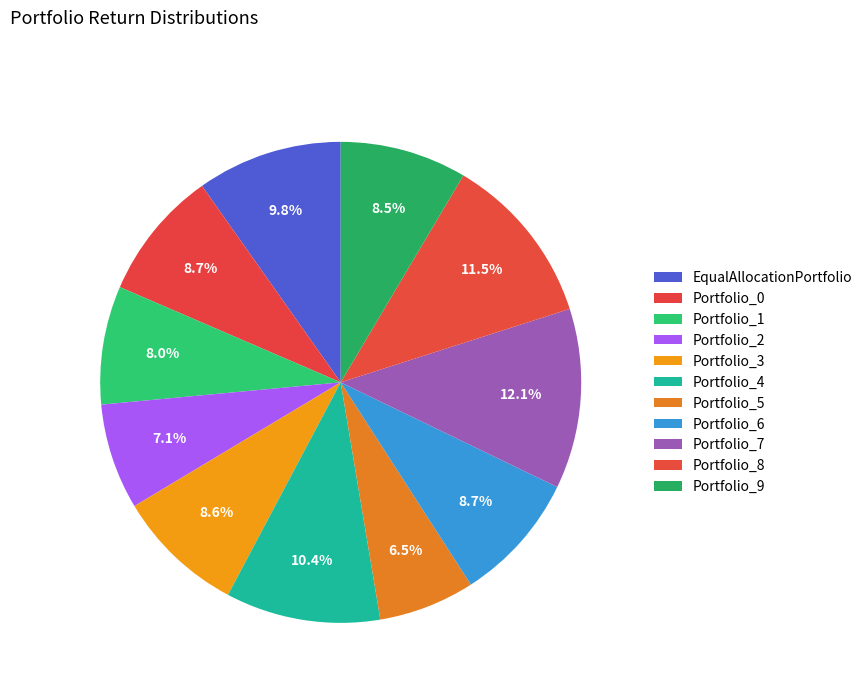

What percentage do Portfolio_5 and Portfolio_9 together represent?

15.0%